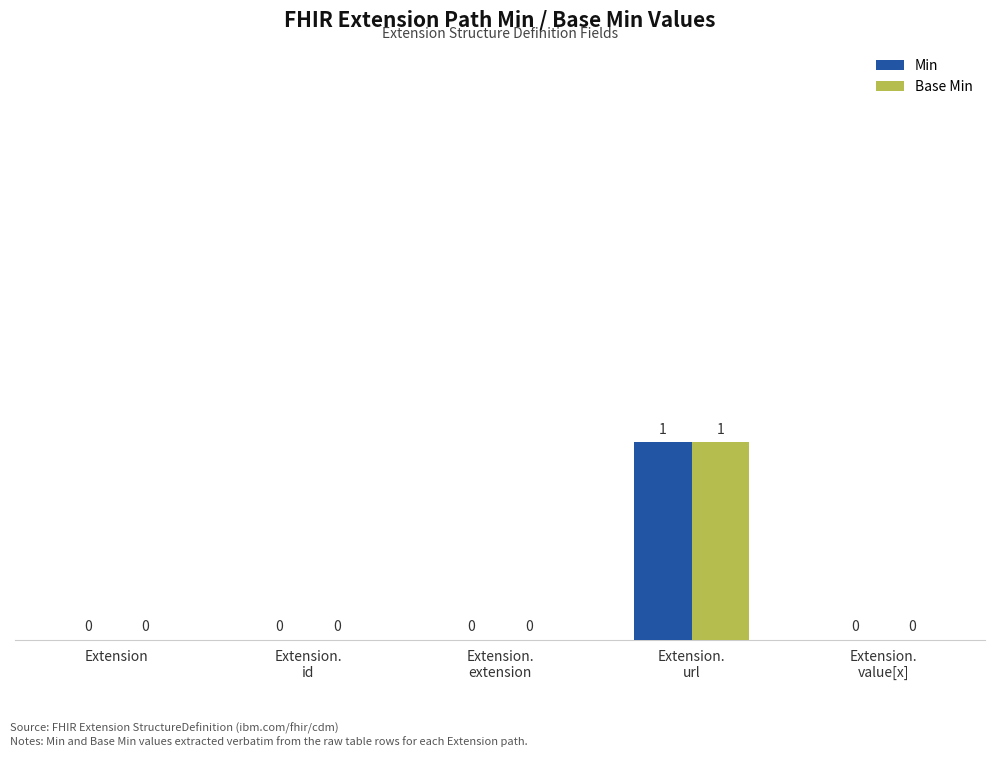

What is the difference between the Min values at Extension.
url and Extension.
value[x]?

1